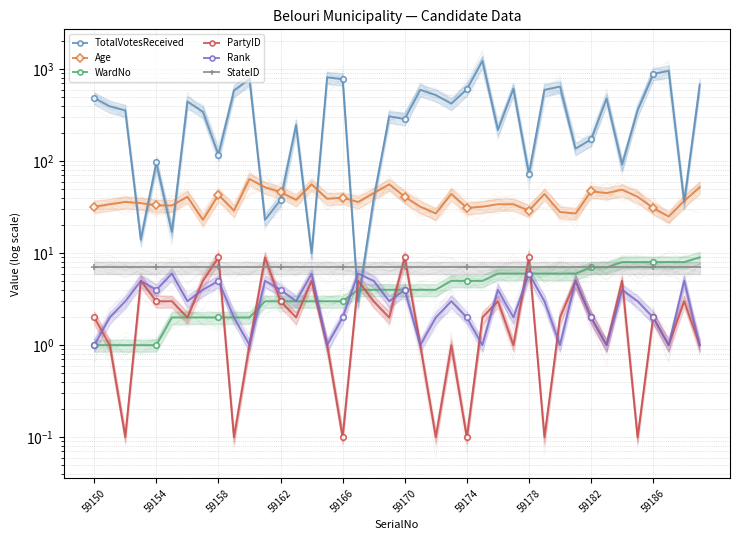

How many interior local valleys does the TotalVotesReceived series have?

13